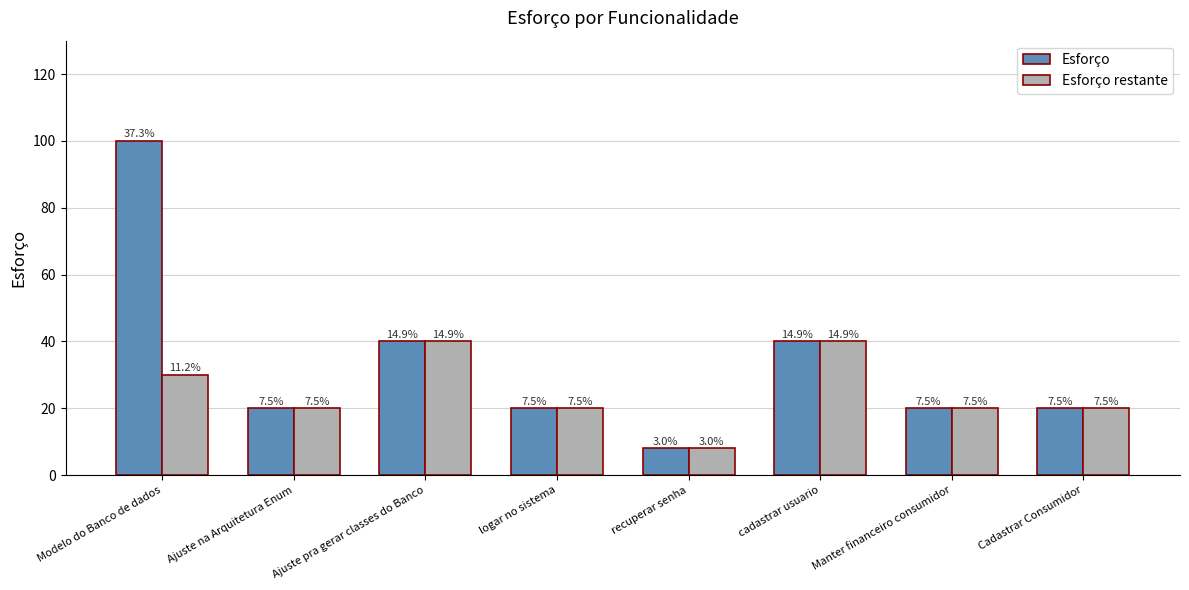

Which has a higher value, cadastrar usuario or Ajuste na Arquitetura Enum?

cadastrar usuario